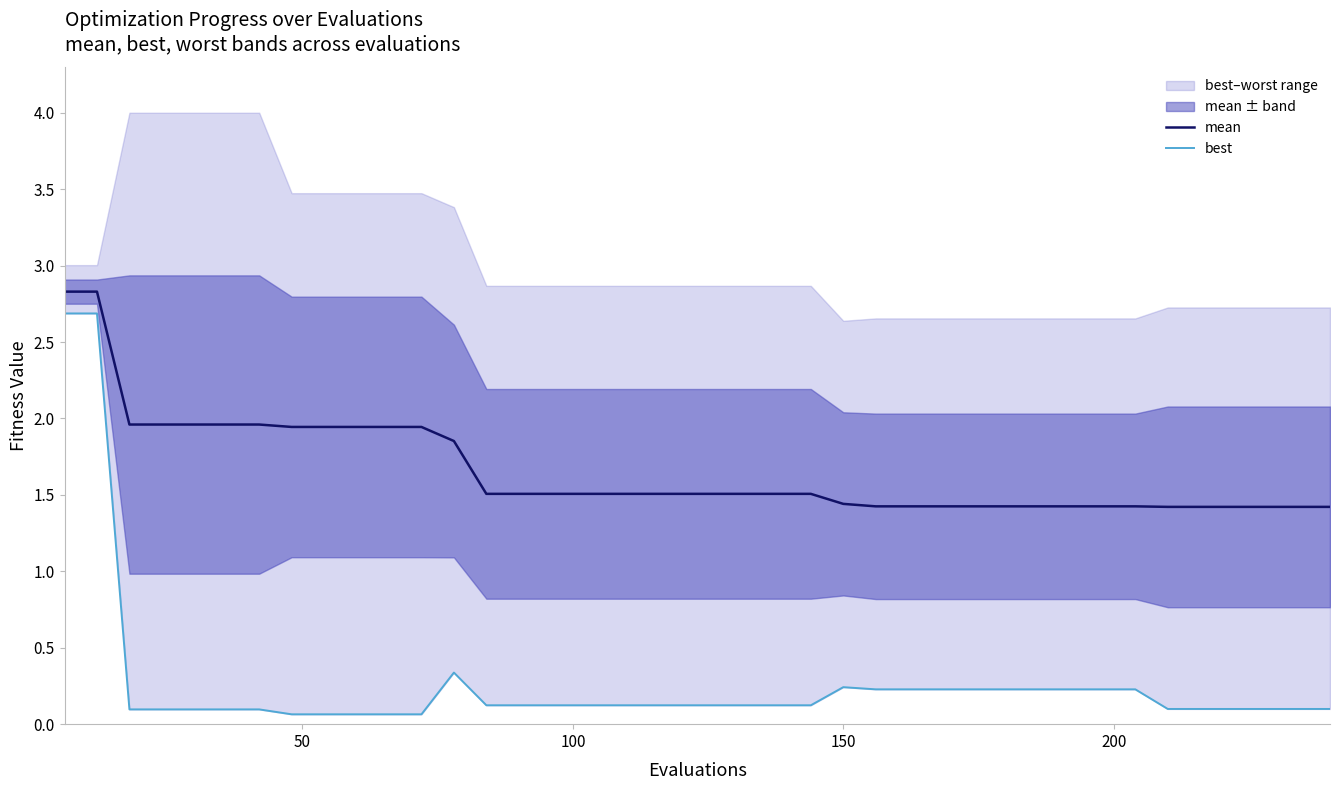

True or false: mean has more than 2 points higher than both neighbors.

False